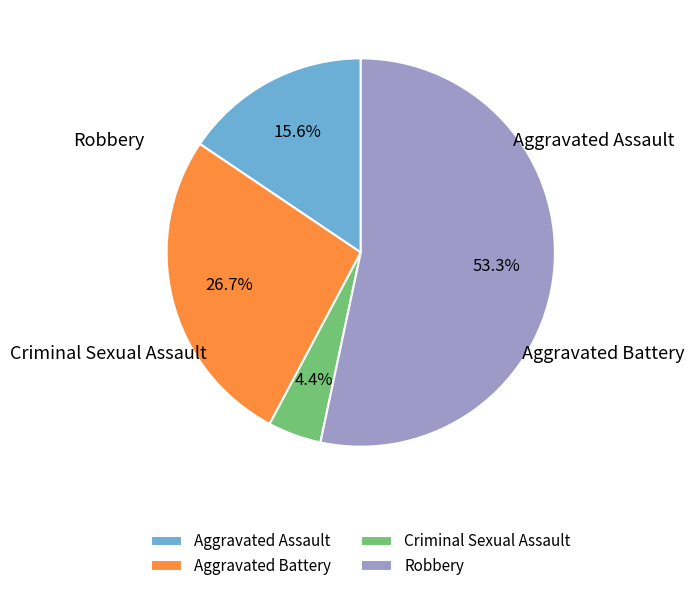

Which has a higher value, Aggravated Battery or Robbery?

Robbery